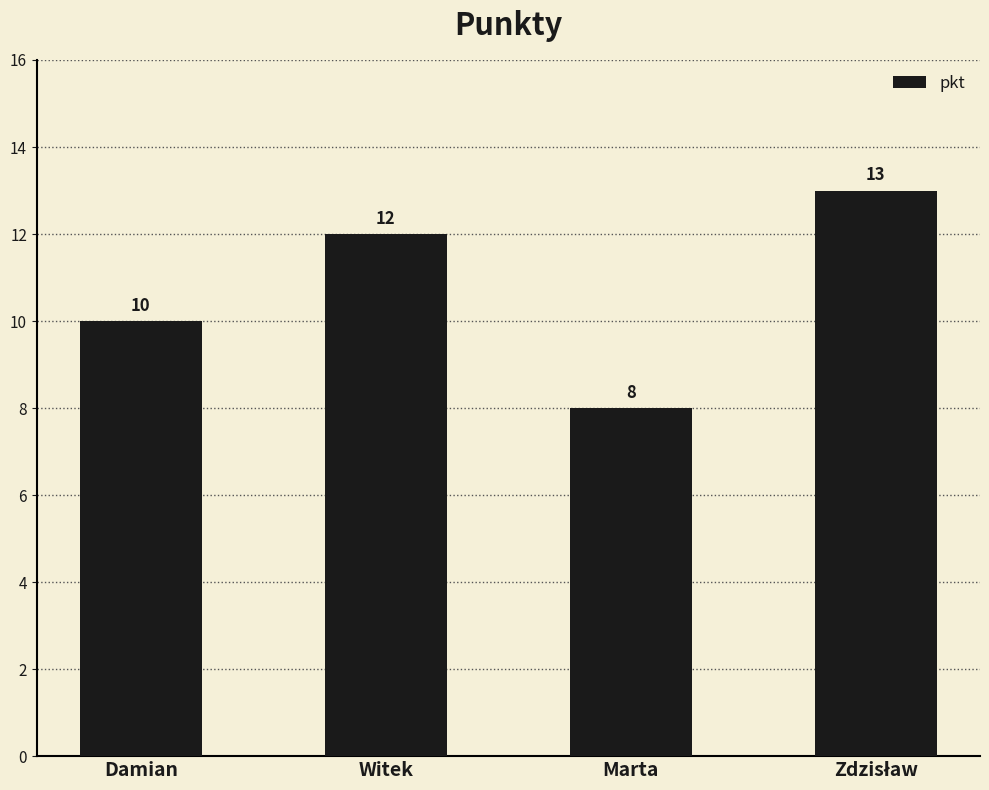

What is the ratio of the value at Witek to the value at Damian?

1.2